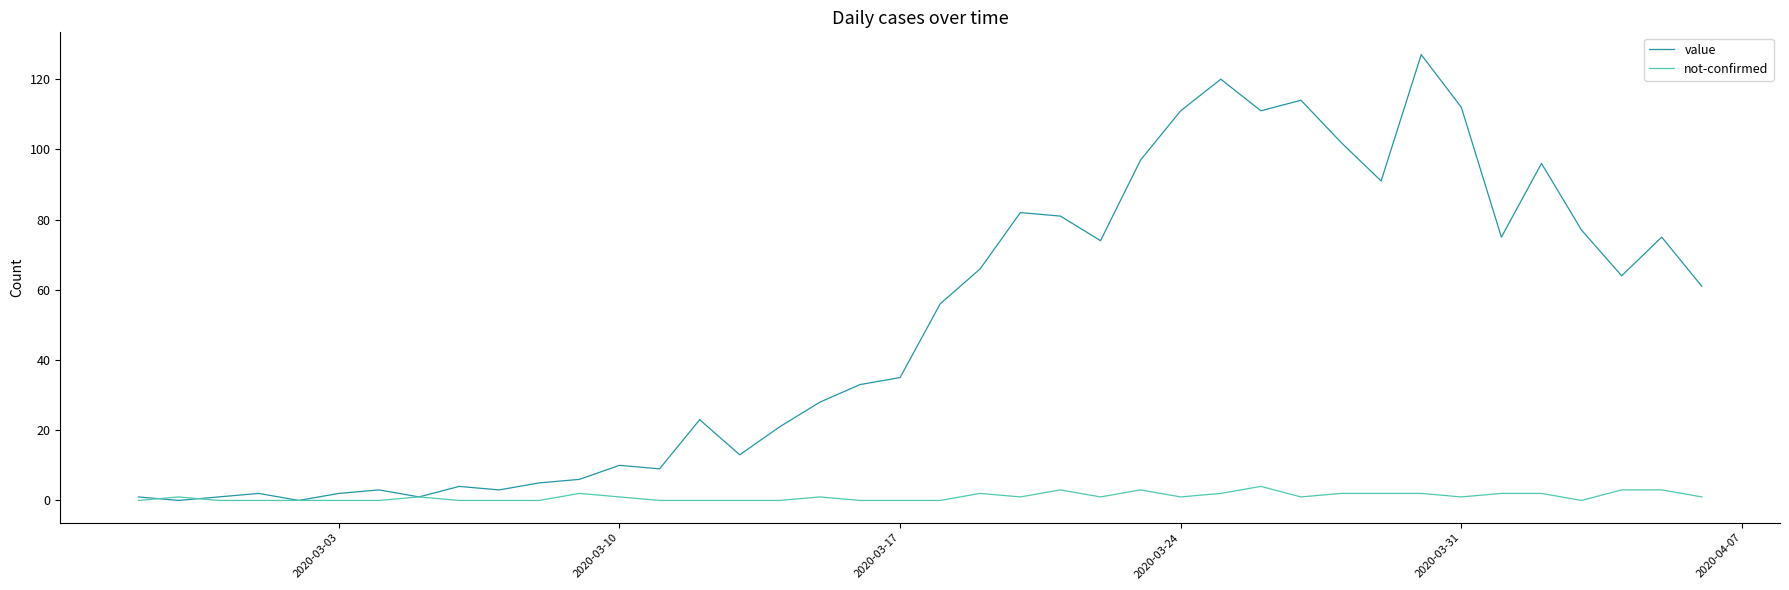

True or false: value has more than 1 points higher than both neighbors.

True